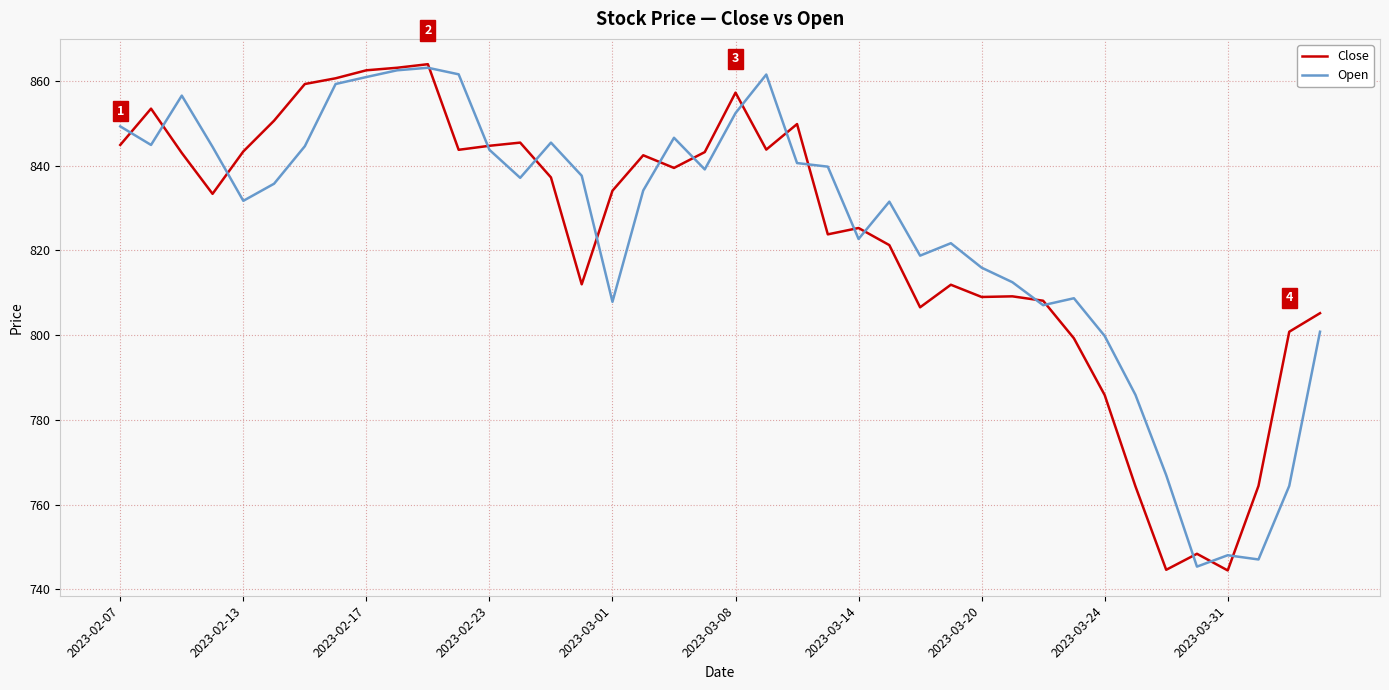

What is the greatest value displayed?

864.0